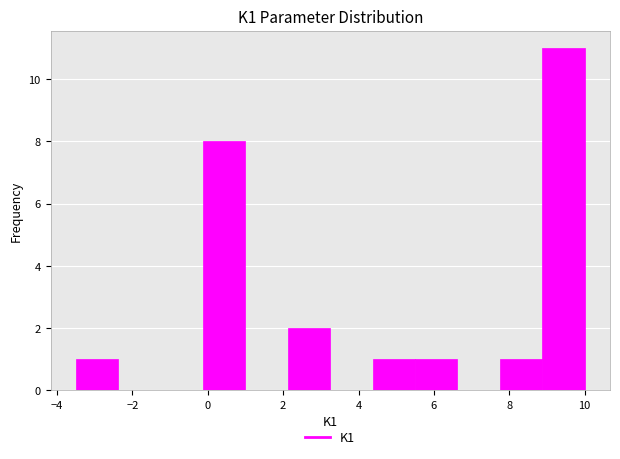

Reading left to right, transcribe this chart: for each bar, give the range it covers on the x-axis and its height. Neither the bar edges nor the heights are printed on the chart, so give them approximately, as read against the axes.

-3.4 to -2.4: 1
-2.4 to -1.2: 0
-1.2 to -0.2: 0
-0.2 to 1.0: 8
1.0 to 2.2: 0
2.2 to 3.2: 2
3.2 to 4.4: 0
4.4 to 5.6: 1
5.6 to 6.6: 1
6.6 to 7.8: 0
7.8 to 8.8: 1
8.8 to 10.0: 11